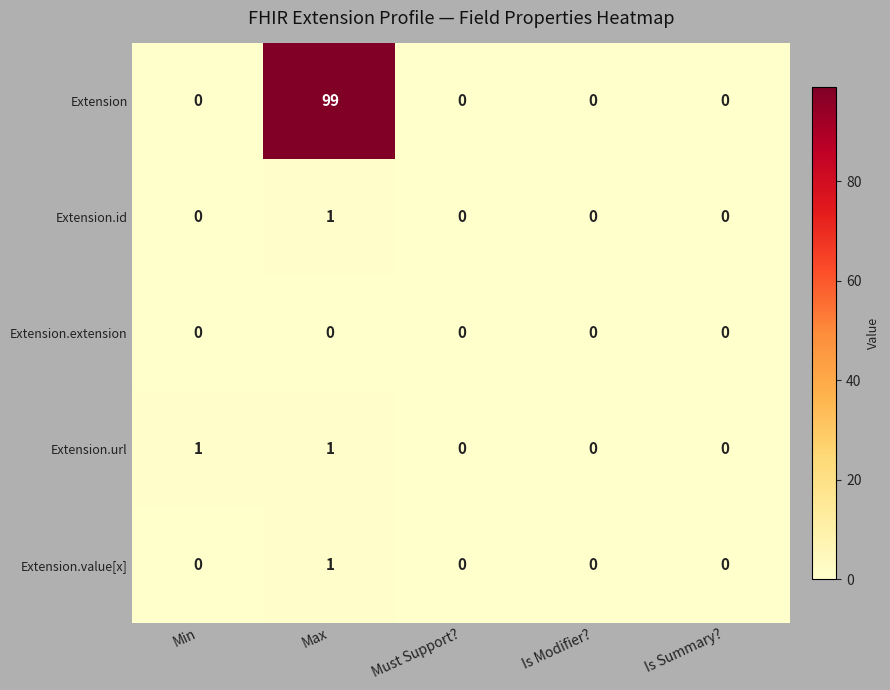

How many series are shown in this chart?

5